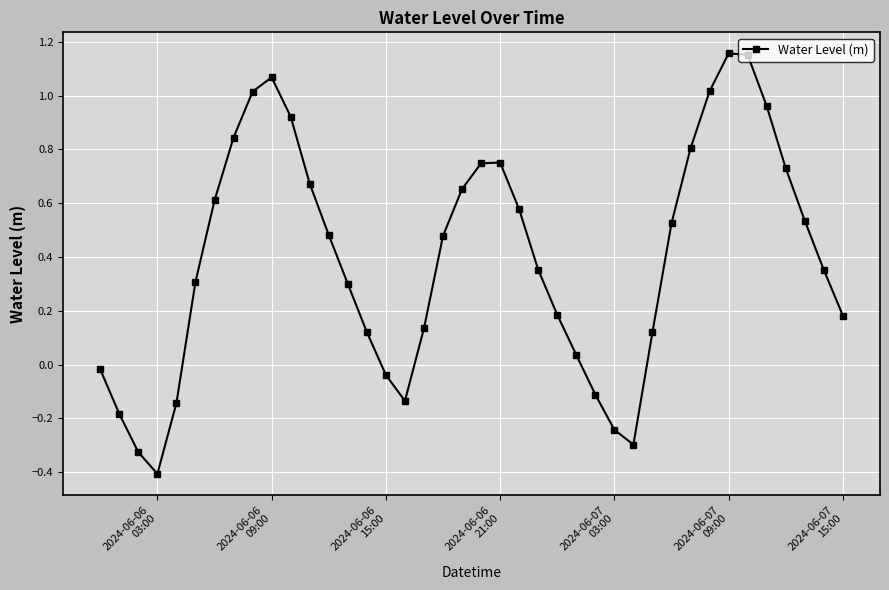

What is the minimum value shown in the chart?

-0.4